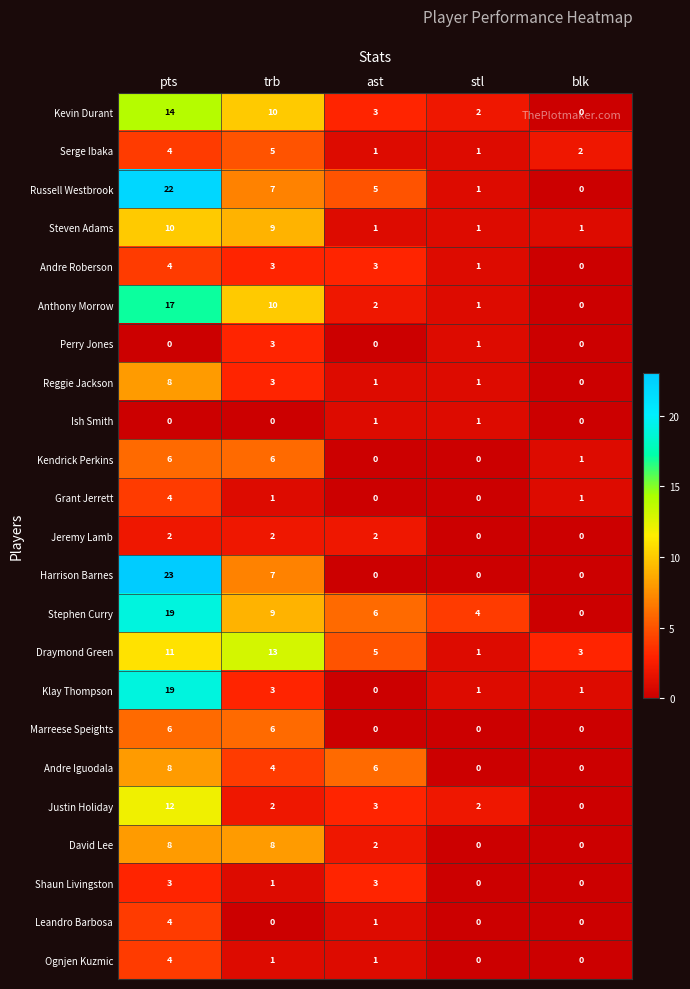

What is the difference between the maximum and minimum values in the Kevin Durant series?

14